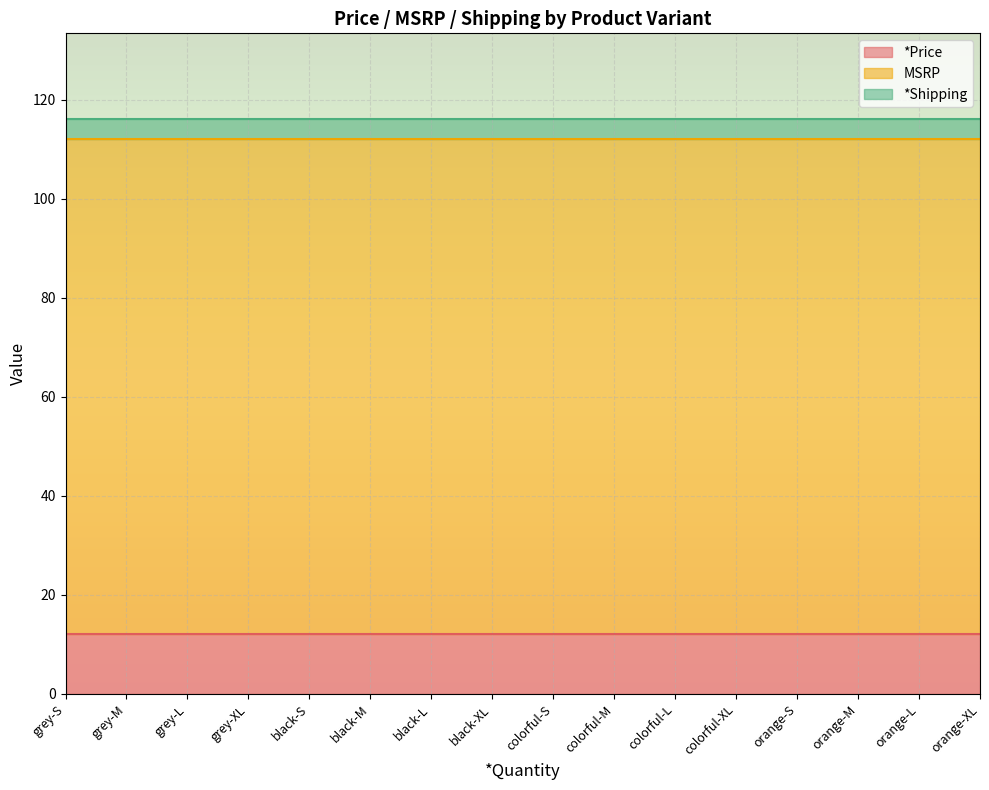

Reading right to left, list all the values displayed in this chart.

*Price: 12	12	12	12	12	12	12	12	12	12	12	12	12	12	12	12
MSRP: 100	100	100	100	100	100	100	100	100	100	100	100	100	100	100	100
*Shipping: 4	4	4	4	4	4	4	4	4	4	4	4	4	4	4	4